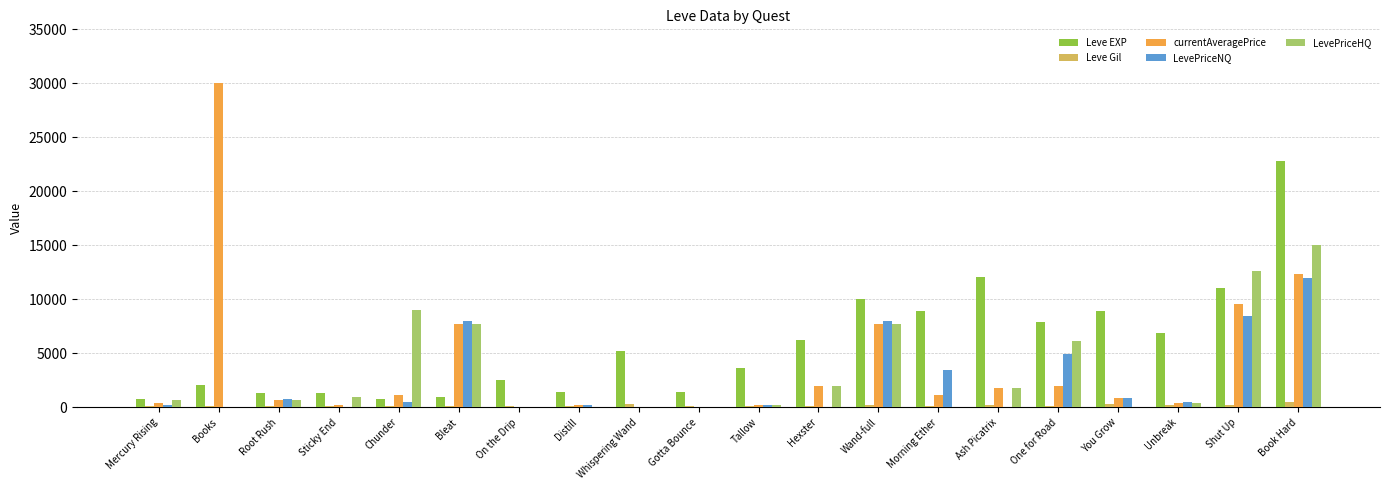

Is it true that Leve EXP equals 2490 at On the Drip?

True